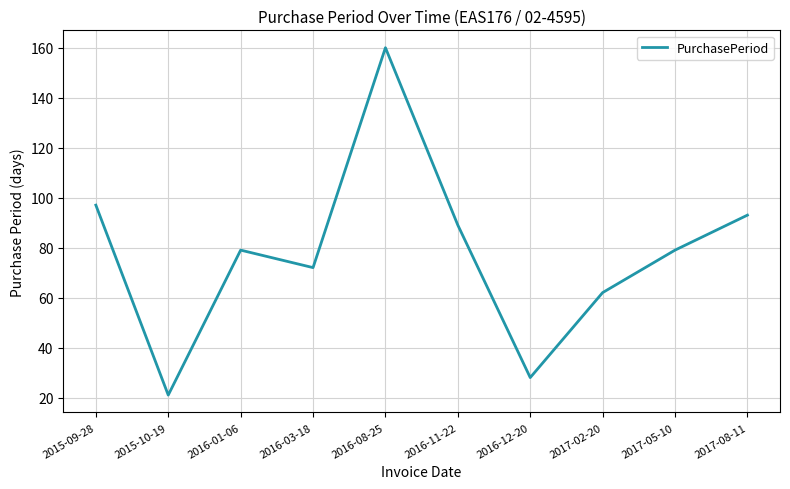

Is it true that the value at 2016-12-20 is 28?

True